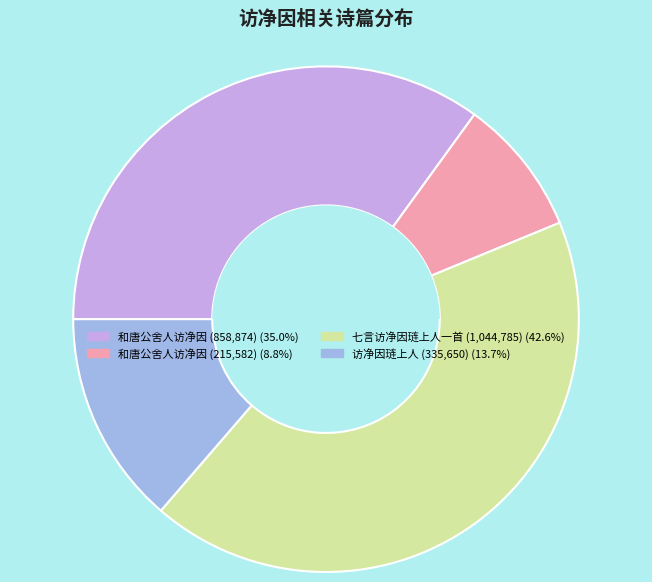

Is there any slice that represents more than half of the pie?

No